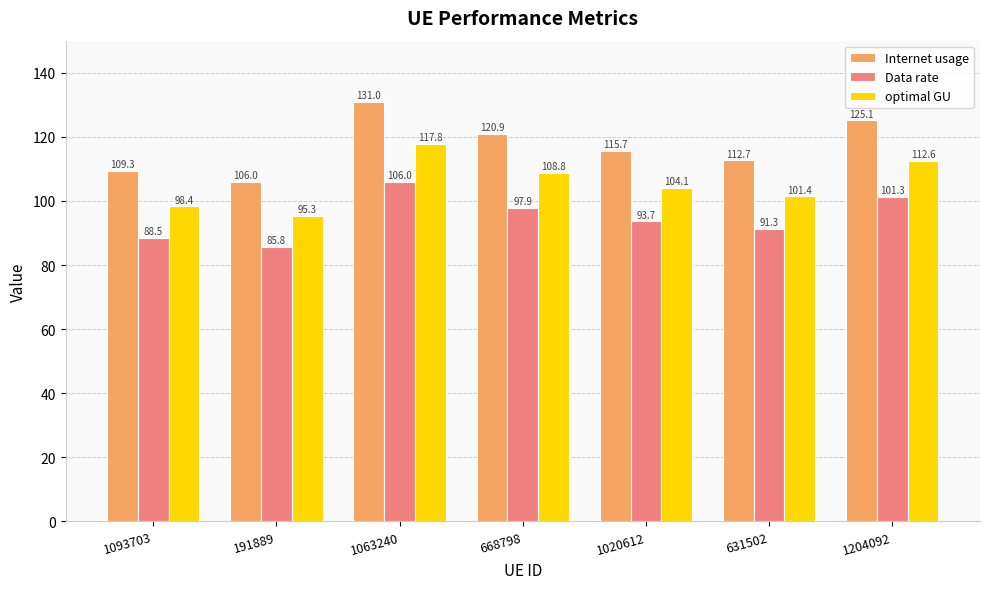

What is the sum of the Internet usage values at 191889 and 668798?

226.9